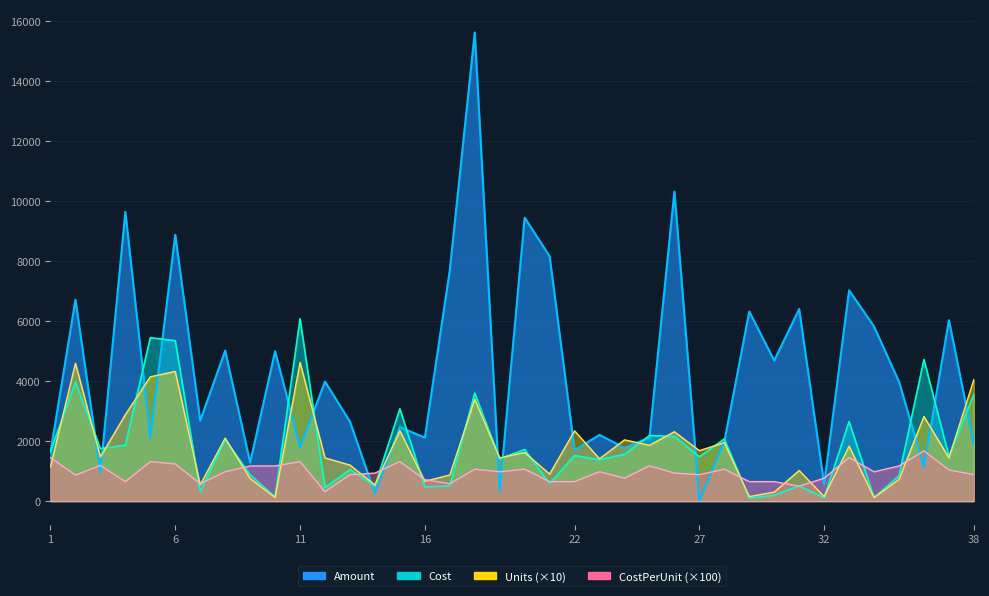

List the series in order of their peak value, lowest first.

CostPerUnit, Units, Cost, Amount